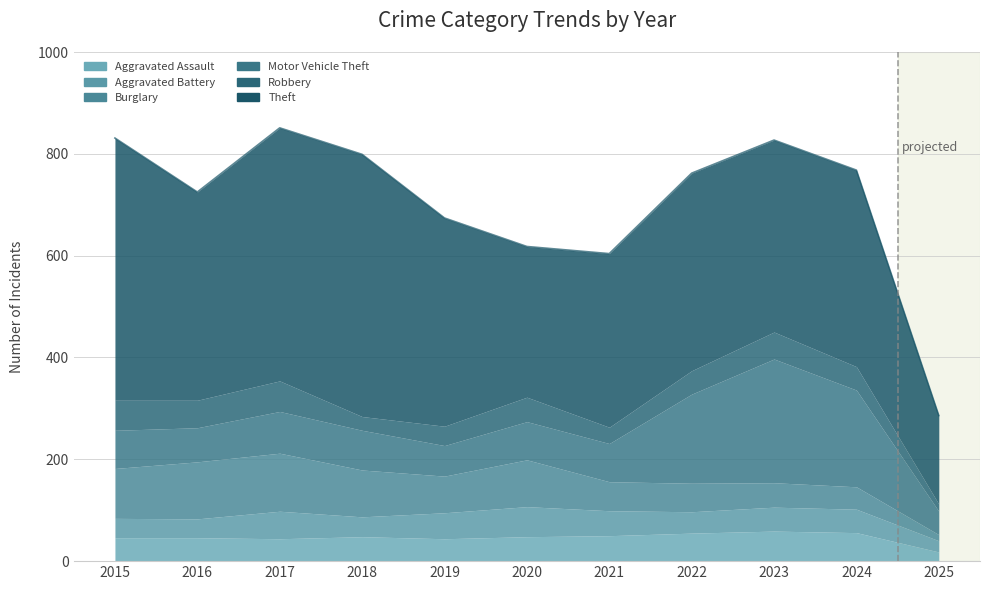

What is the average value of the Robbery series?

43